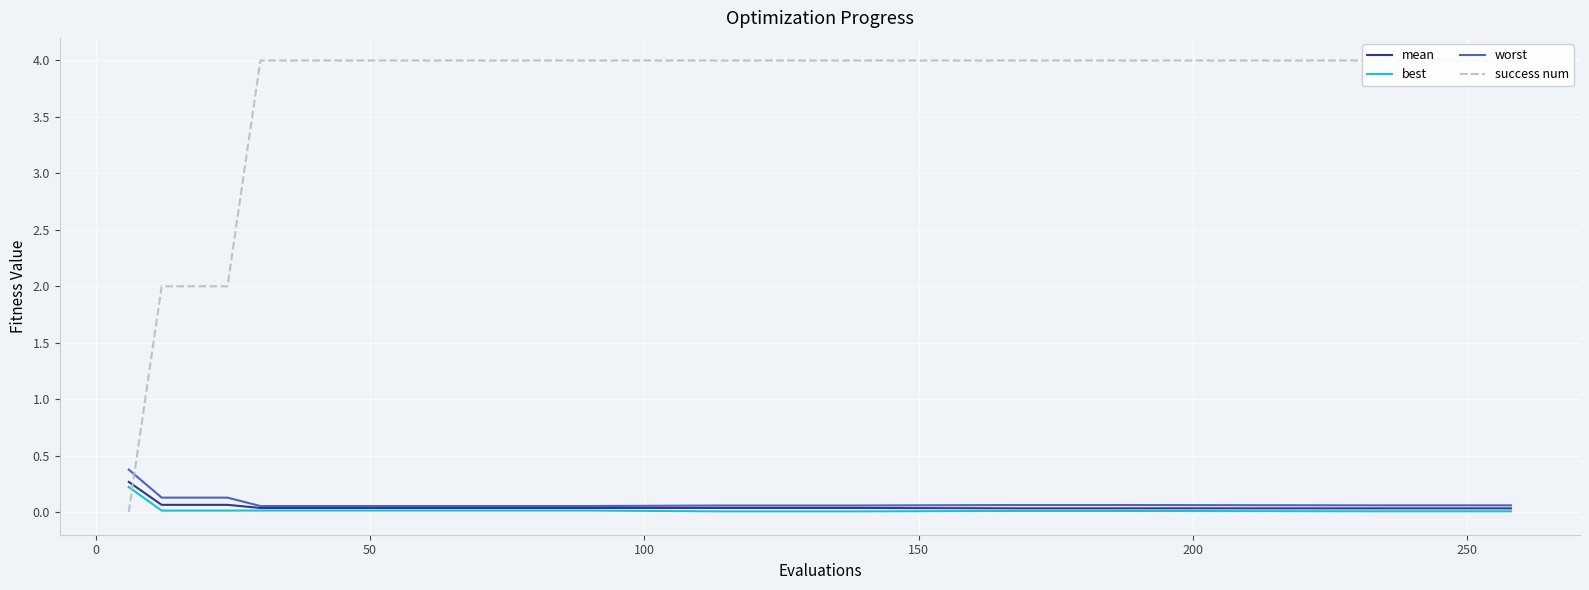

At how many categories does at least one series exceed 3?

21